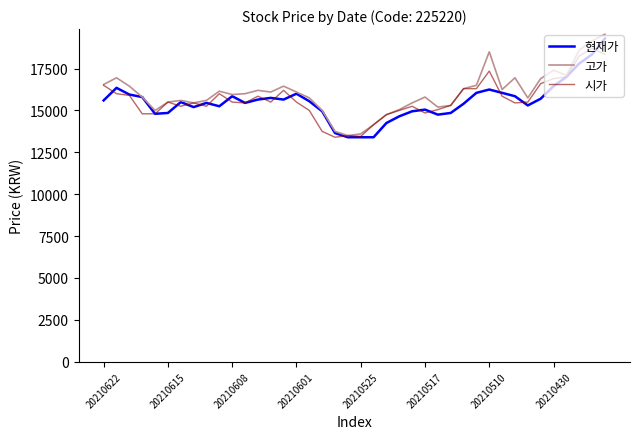

What is the highest value of the 현재가 series?

19300